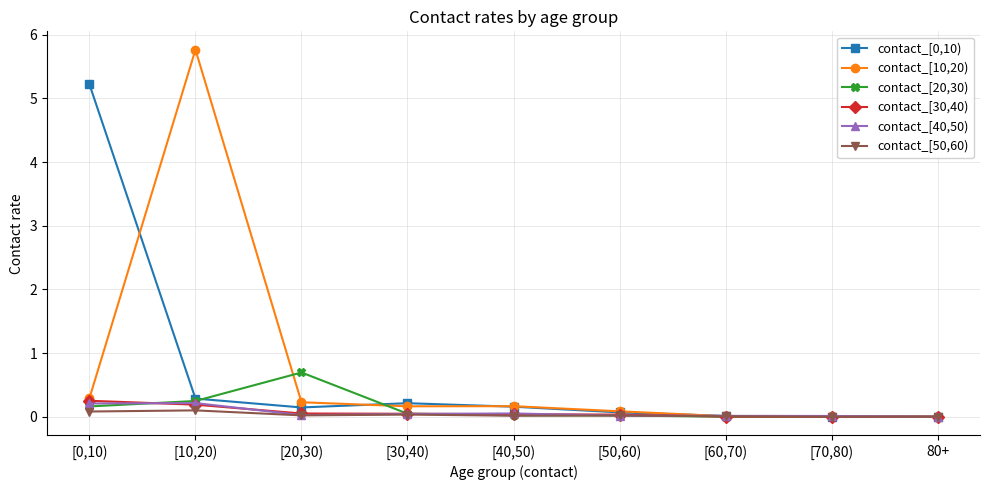

What is the greatest value displayed?

5.8